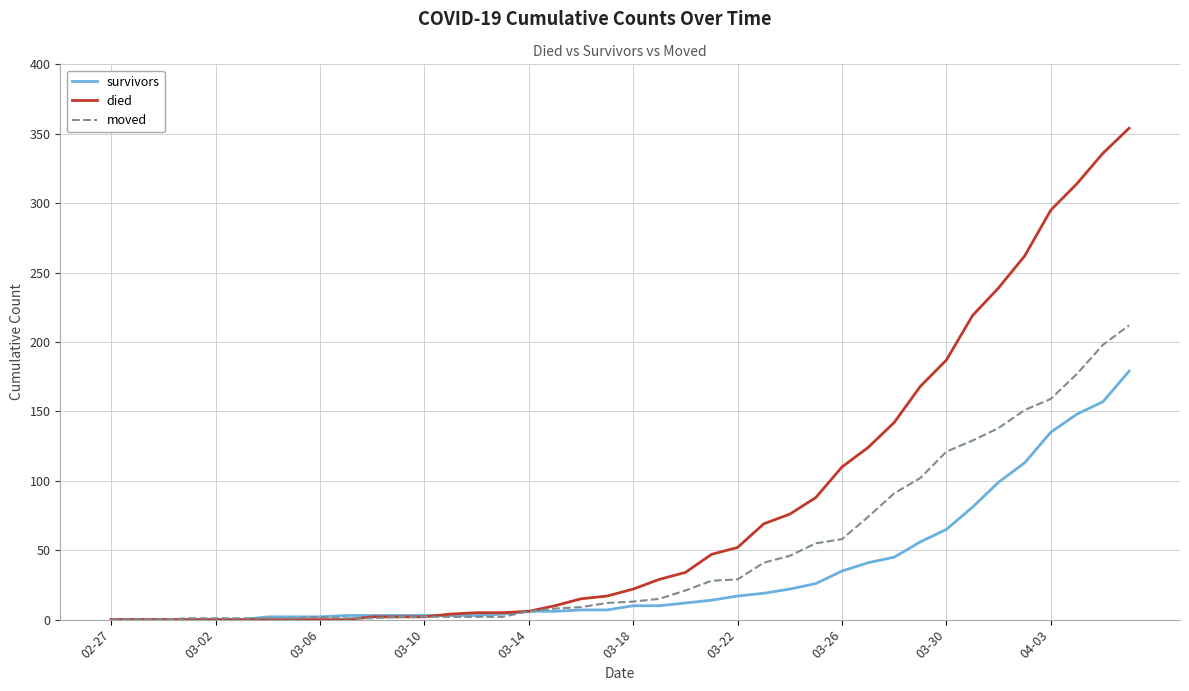

Which series has the largest total across all categories?

died